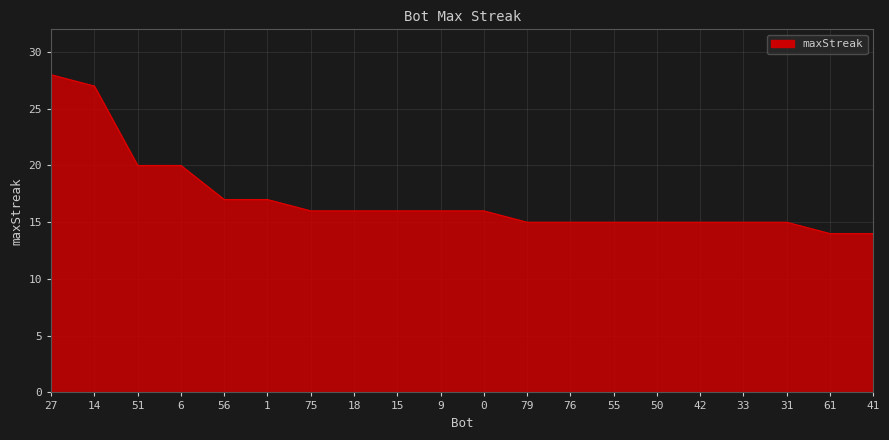

What is the smallest value displayed?

14